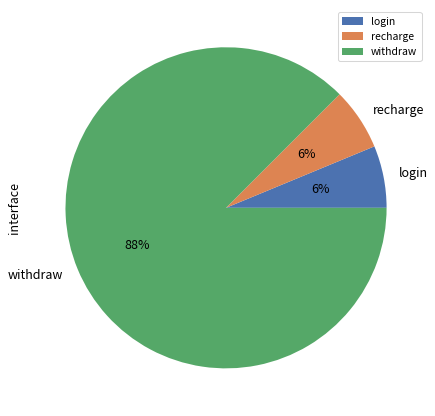

What percentage is the recharge slice, to the nearest percent?

6%